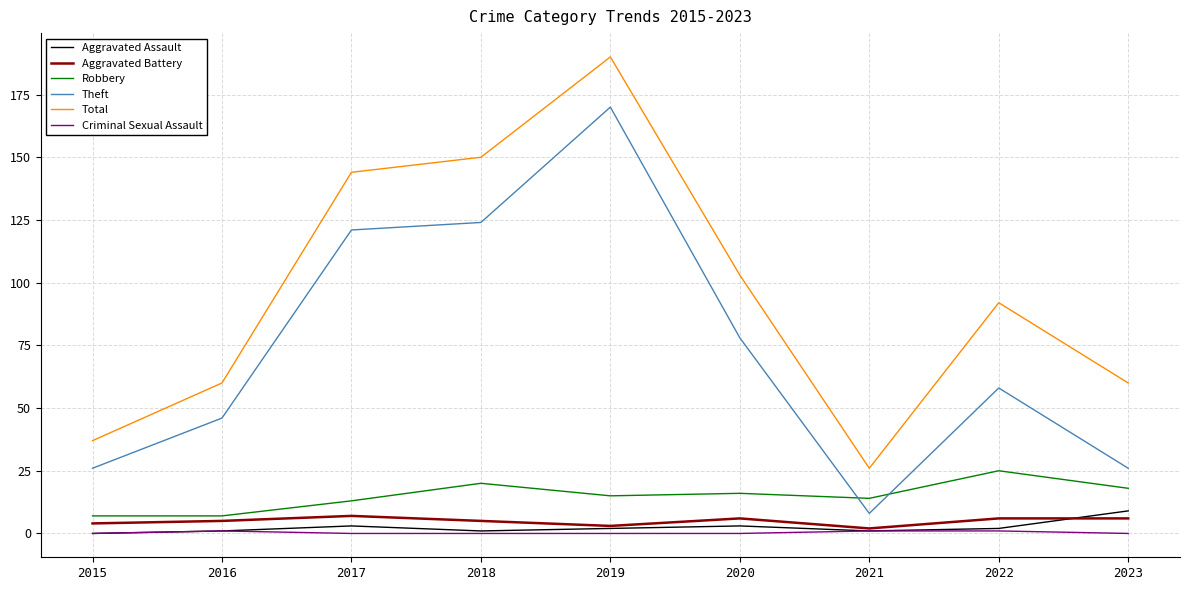

True or false: Theft and Criminal Sexual Assault cross at least once.

False